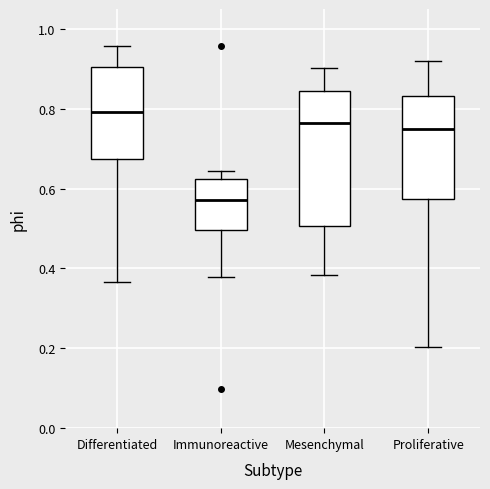

Which box has the lowest median line?

Immunoreactive